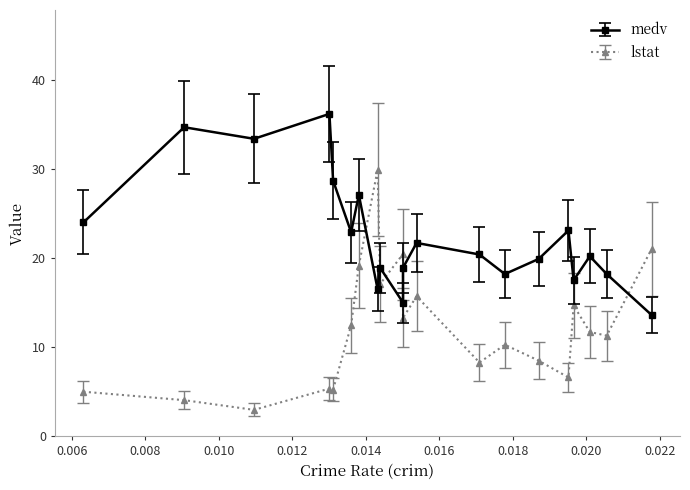

Count the number of categories in the chart.

20